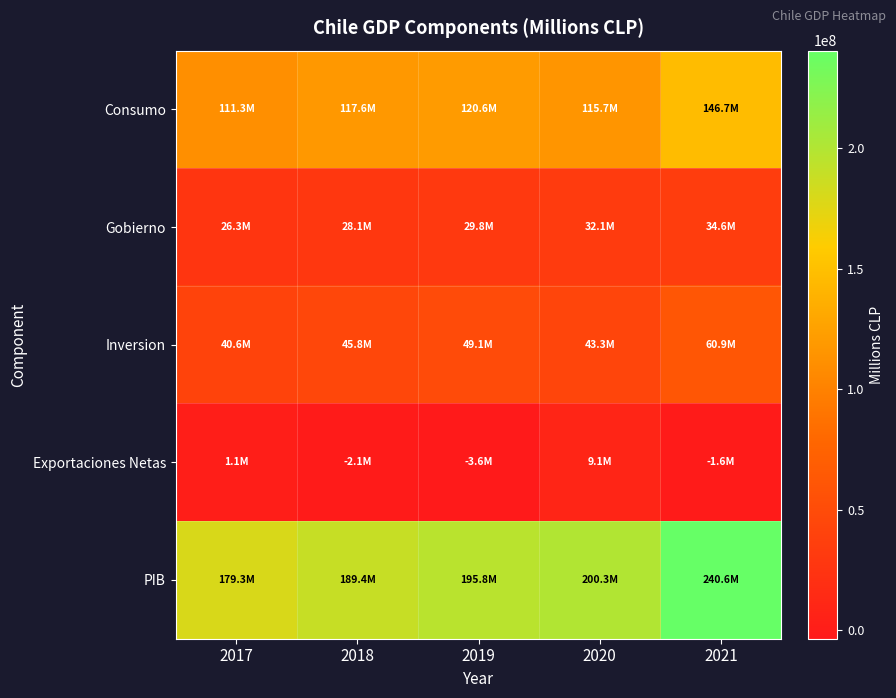

At which category is the sum across all series the highest?

2021